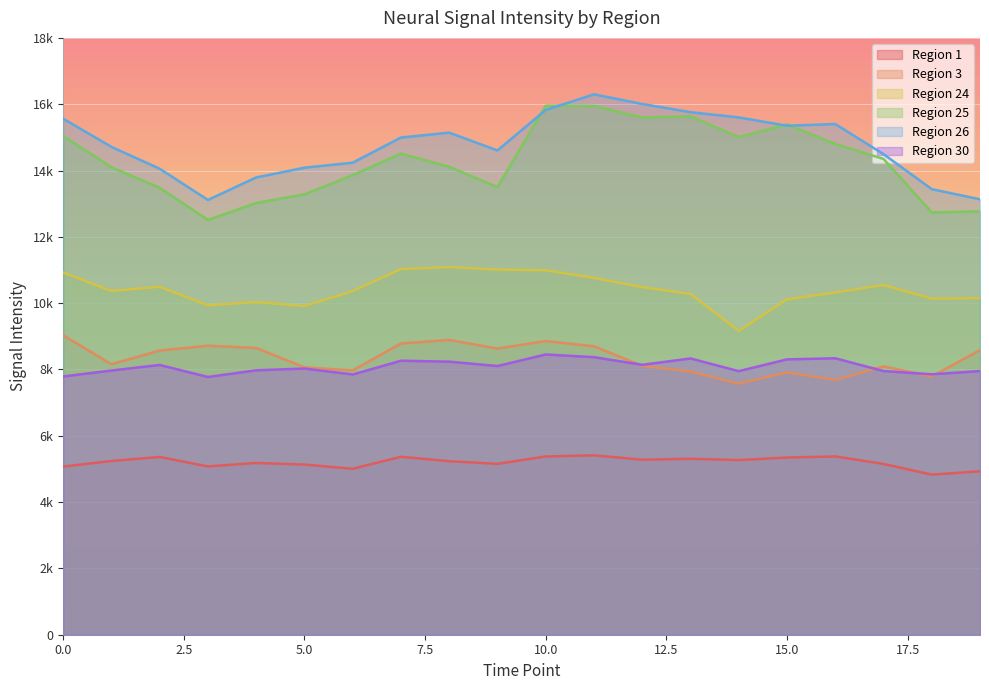

How many categories are shown in the chart?

20